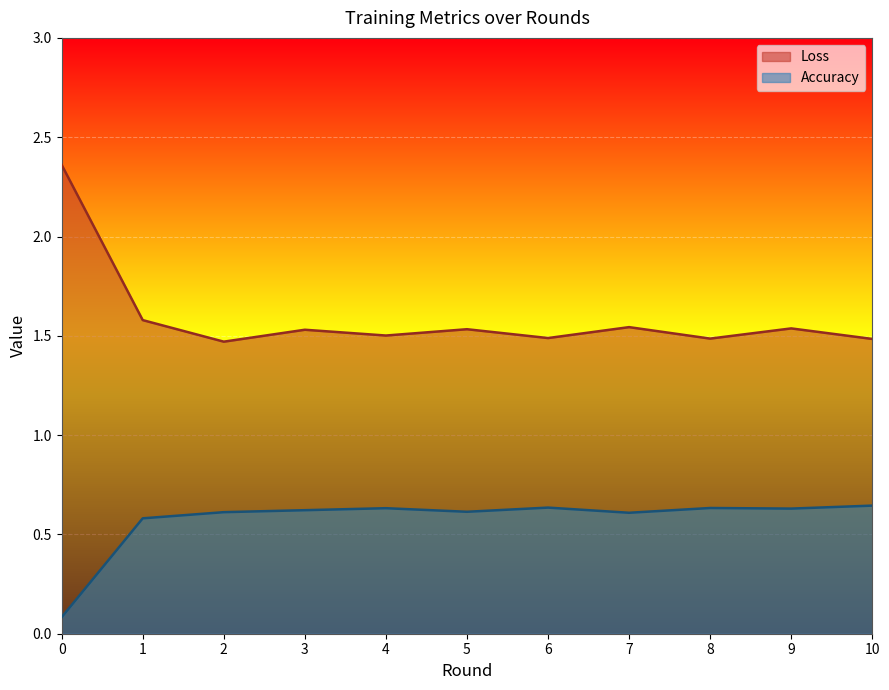

Which series has the largest total across all categories?

Loss